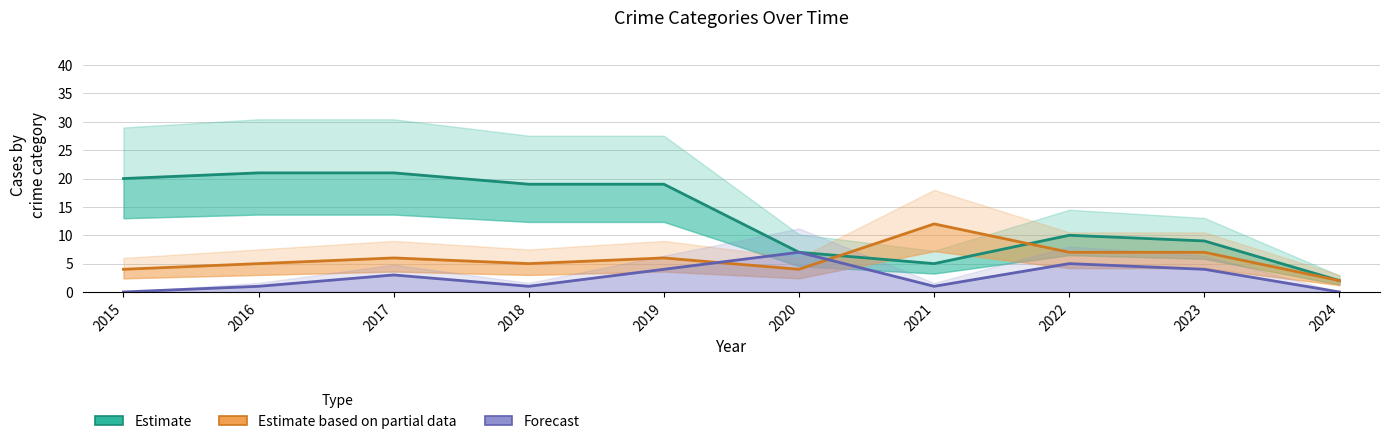

True or false: Assault+Battery (Forecast) and Robbery (Partial) cross at least once.

True